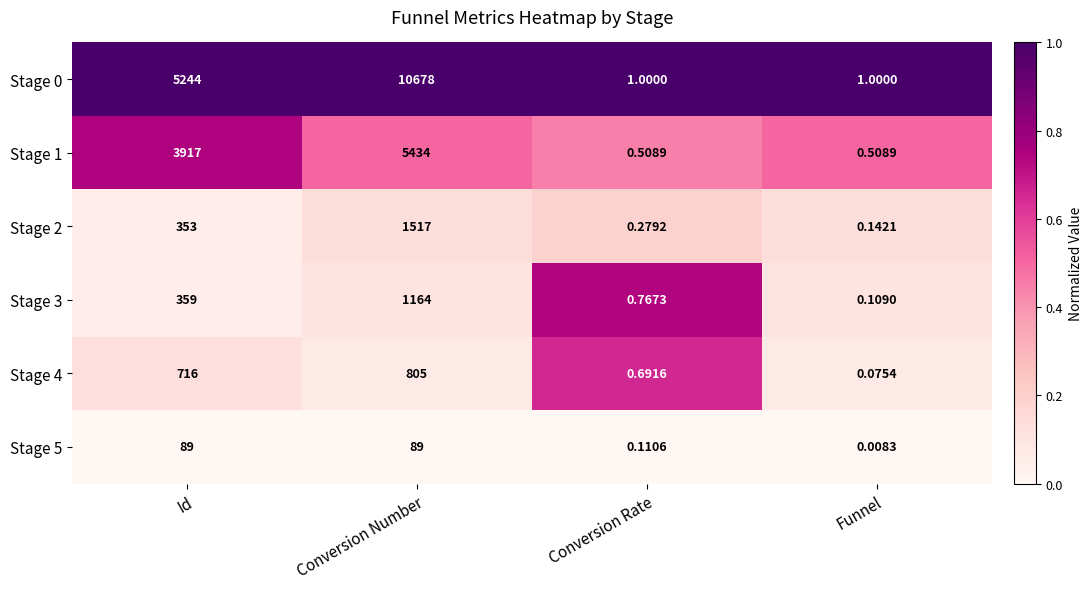

At which category is the sum across all series the highest?

Conversion Number